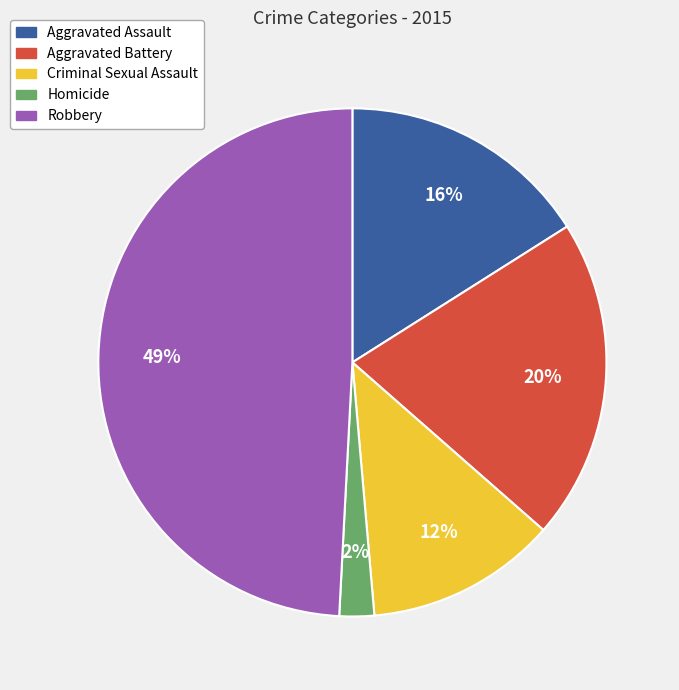

To the nearest percent, what is the difference between the Aggravated Assault and Robbery slice percentages?

33%